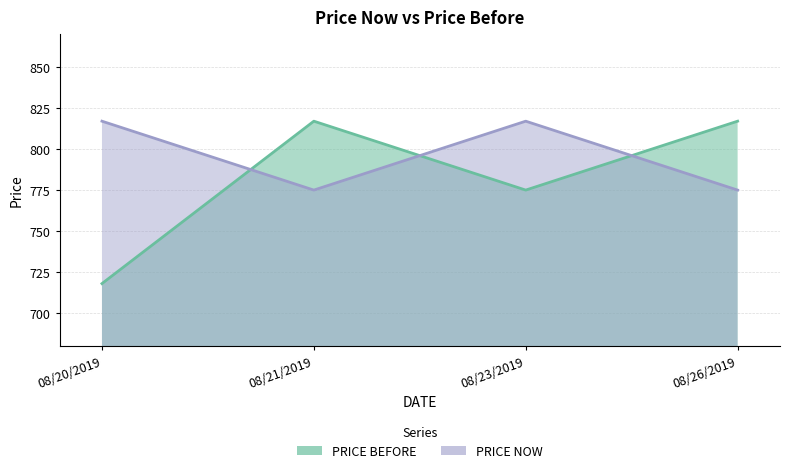

Reading left to right, list all the values displayed in this chart.

PRICE BEFORE: 718	817	775	817
PRICE NOW: 817	775	817	775